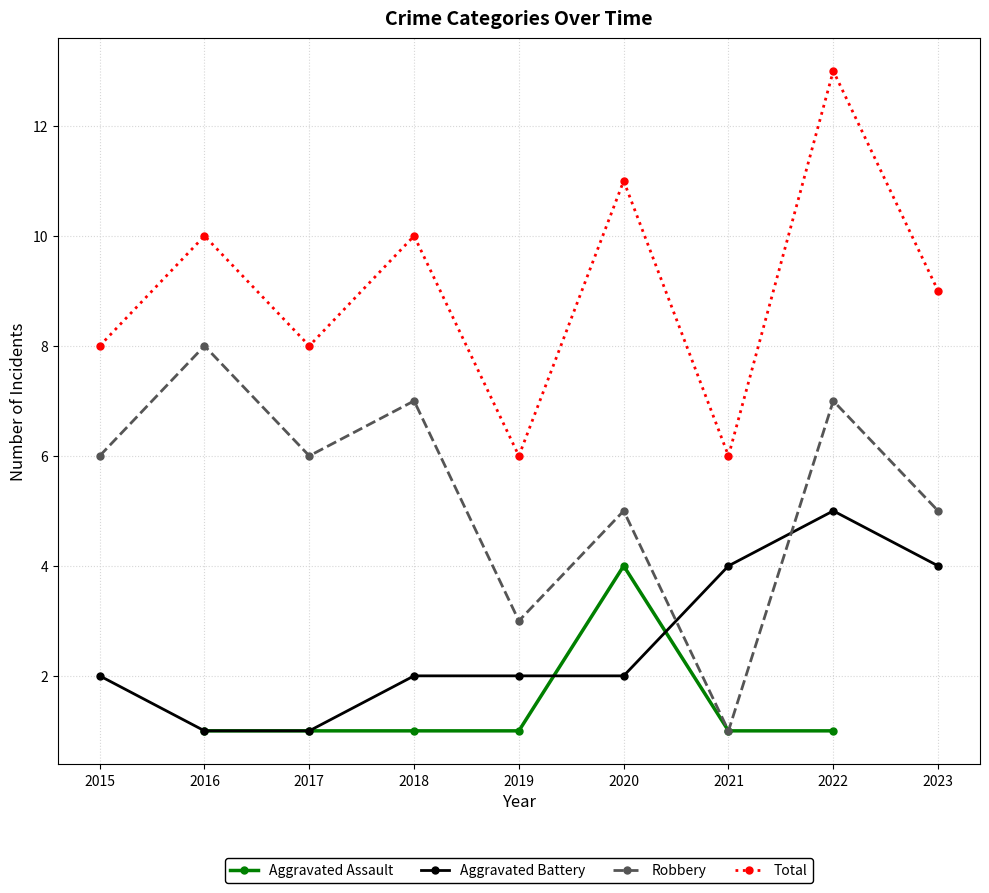

At which category is the sum across all series the highest?

2022